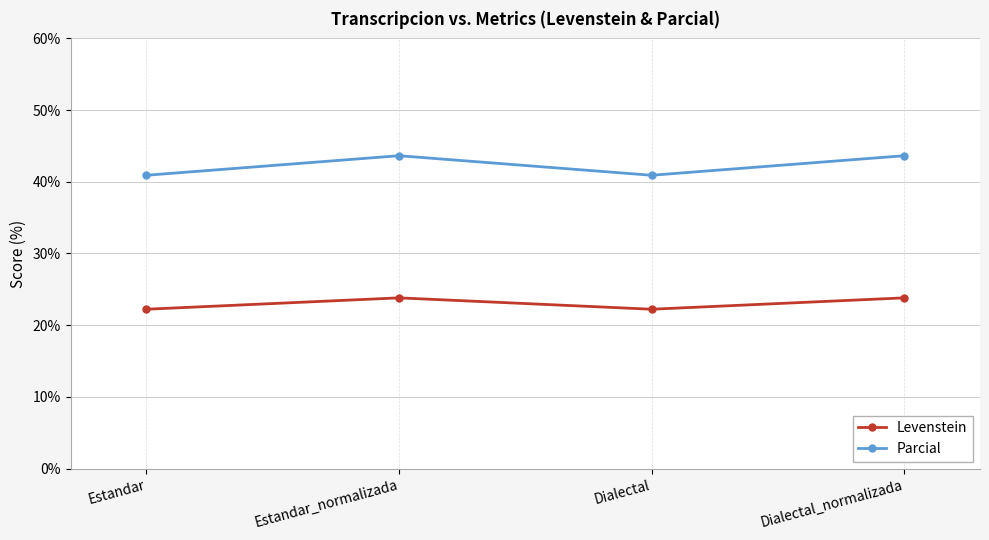

At which category does Levenstein reach its first local valley?

Dialectal